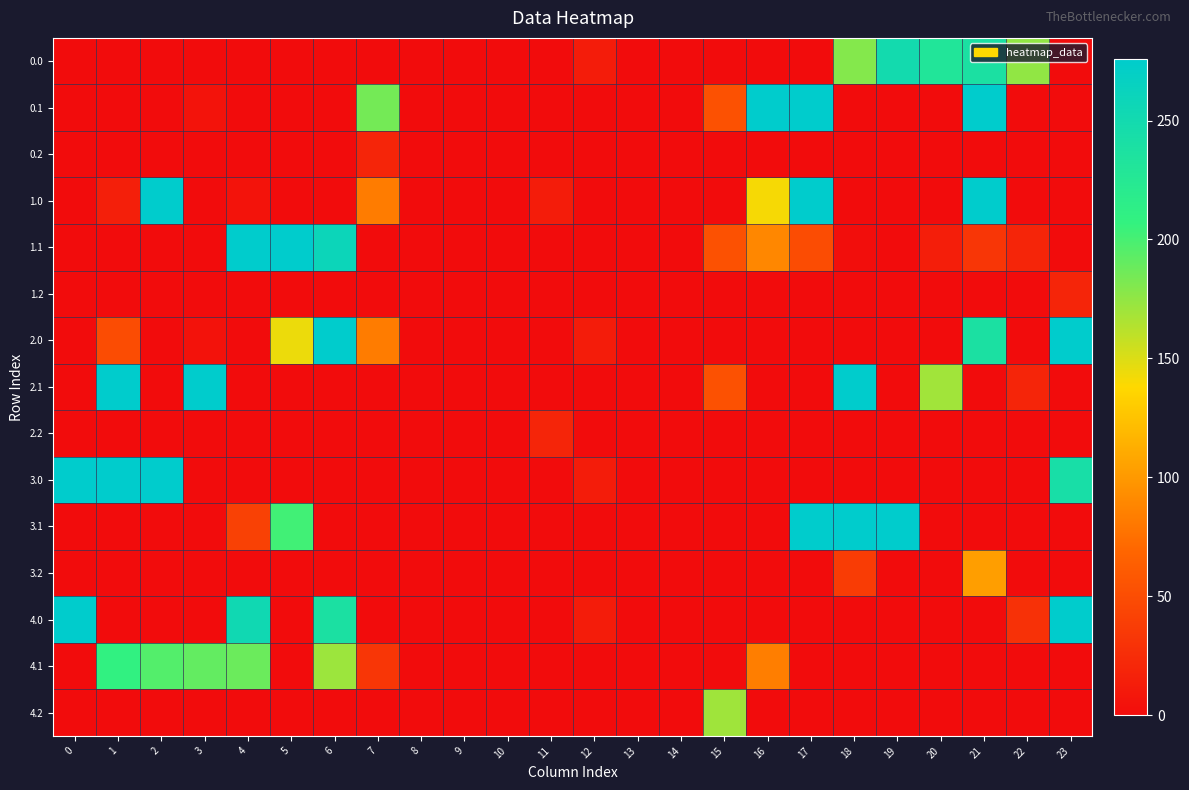

Rank the series by their maximum value, from highest to lowest.

0.1, 1.0, 1.1, 2.0, 2.1, 3.0, 3.1, 4.0, 0.0, 4.1, 4.2, 3.2, 0.2, 1.2, 2.2